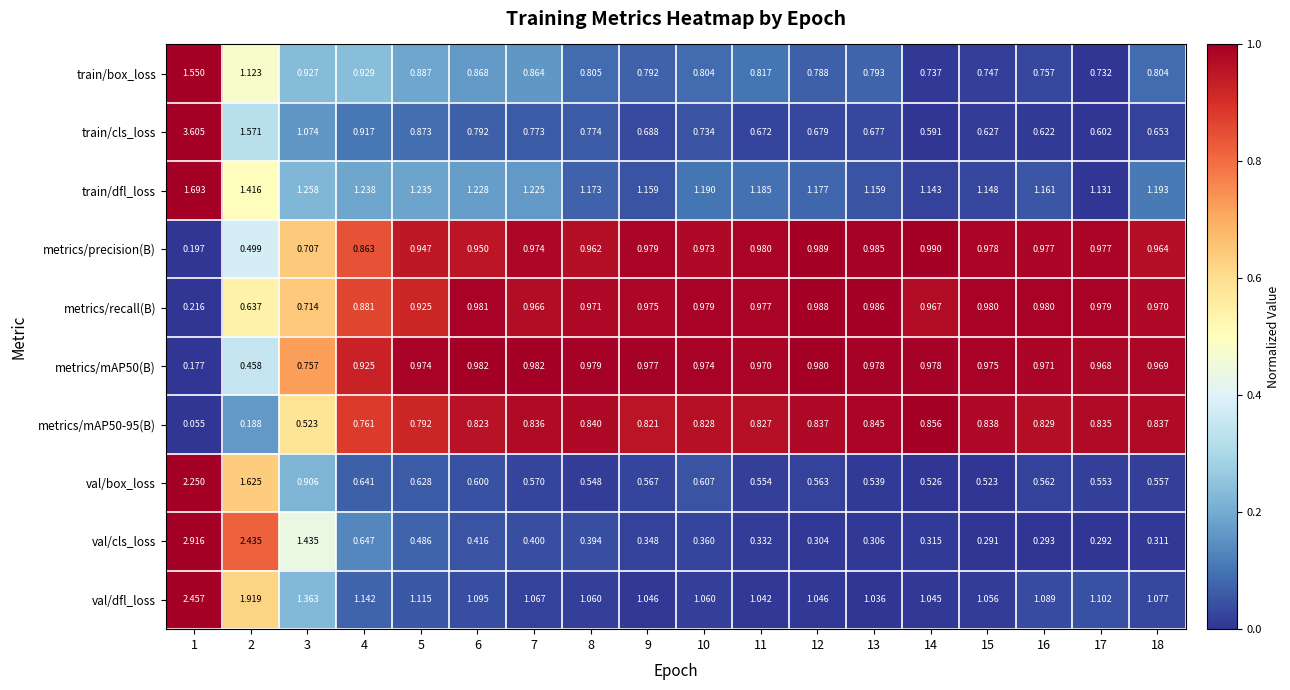

Between 10 and 16, which series saw the biggest shift?

train/cls_loss